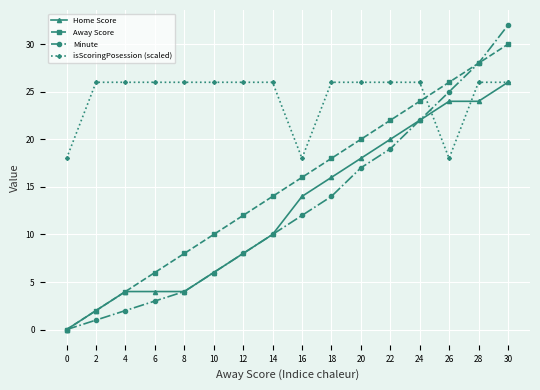

True or false: Minute has more than 0 interior local peaks.

False